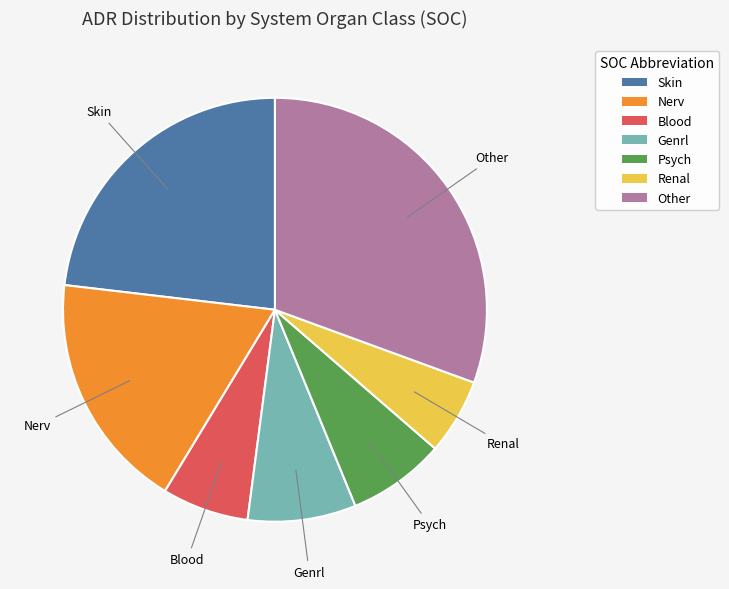

Is the sum of Skin and Nerv greater than half?

No